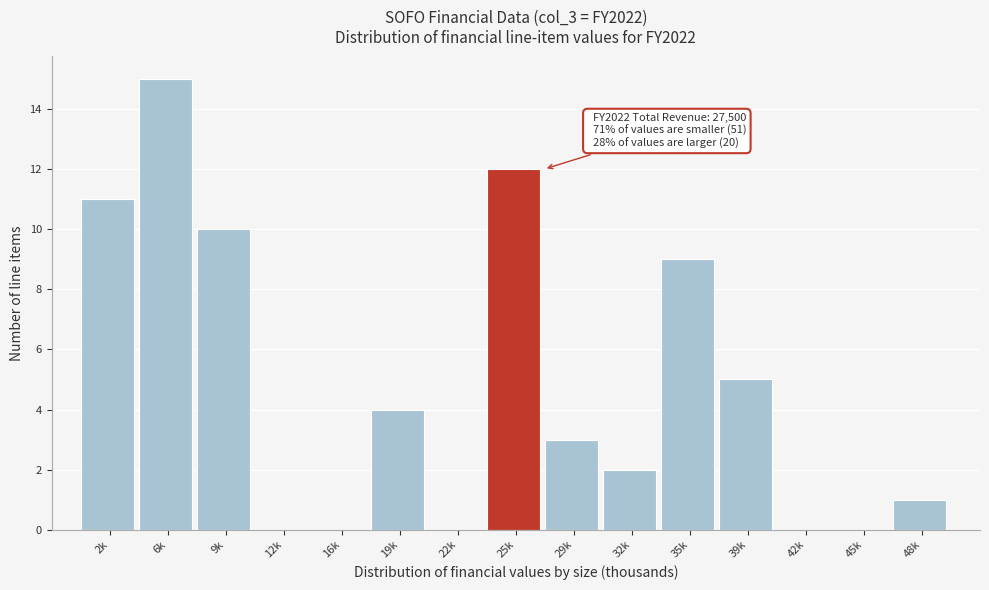

Reading left to right, extract all data points from this chart.

2k=11	6k=15	9k=10	12k=0	16k=0	19k=4	22k=0	25k=12	29k=3	32k=2	35k=9	39k=5	42k=0	45k=0	48k=1